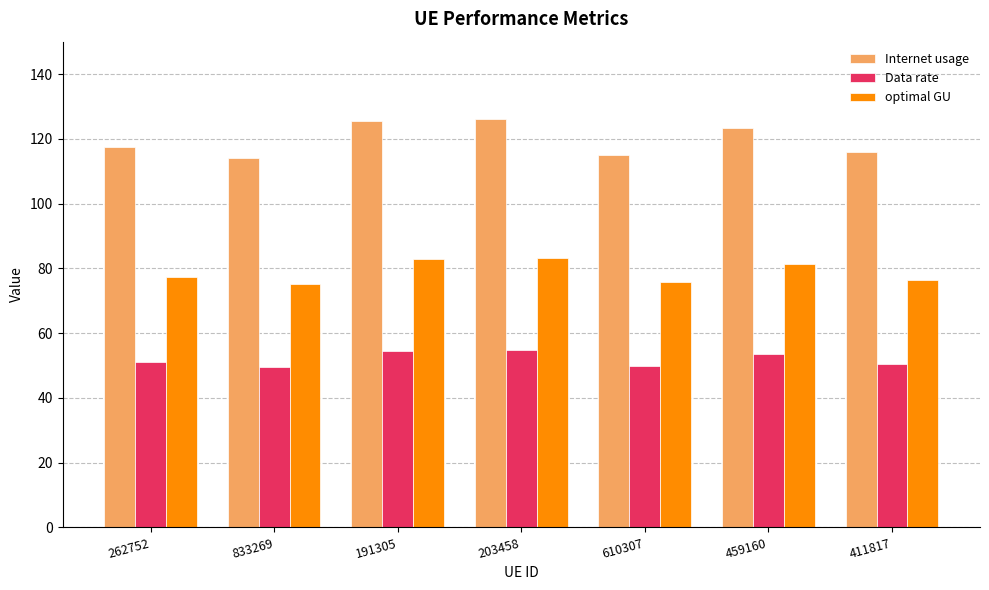

Rank the series at 203458 from highest to lowest value.

Internet usage, optimal GU, Data rate